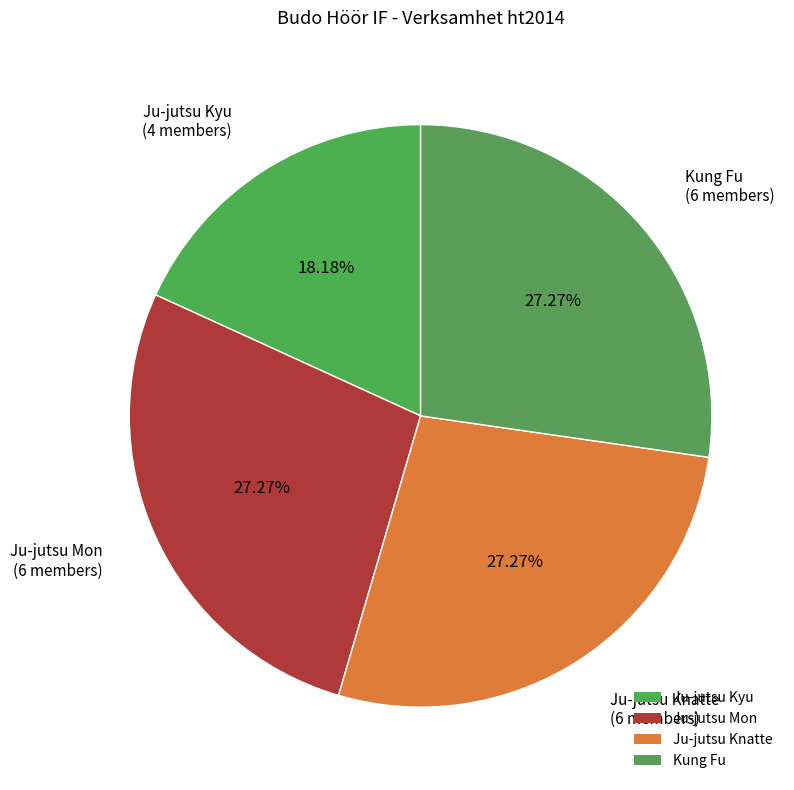

The Kung Fu slice represents 15% of the pie. True or false?

False